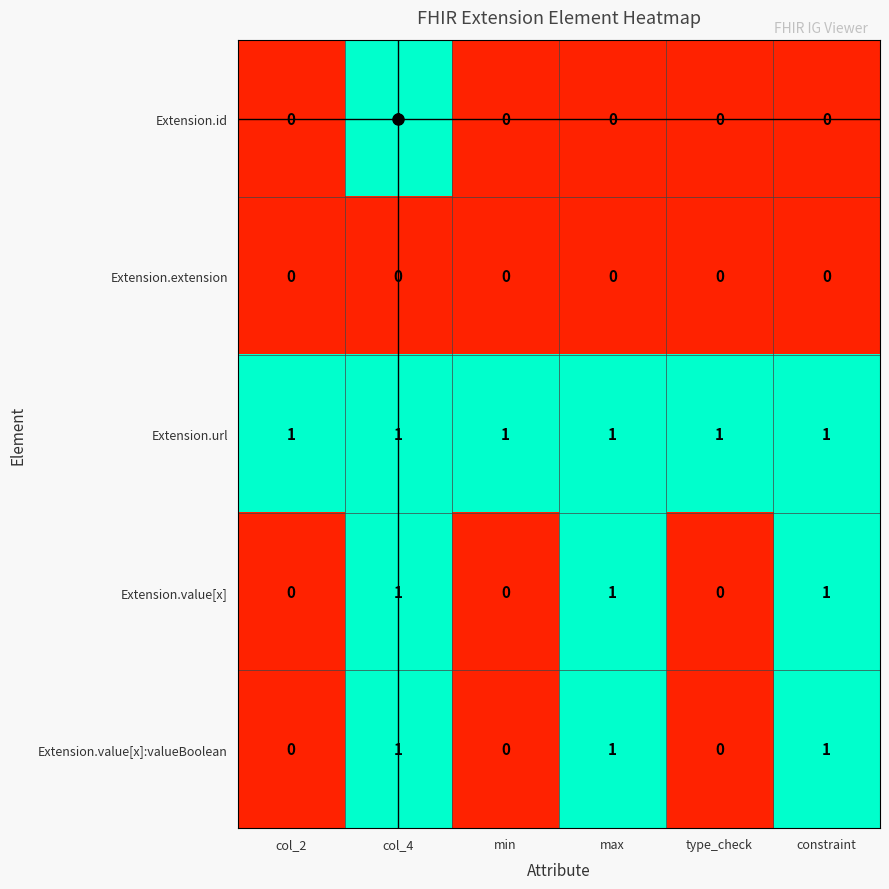

The value of Extension.value[x]:valueBoolean at max is 1. True or false?

True